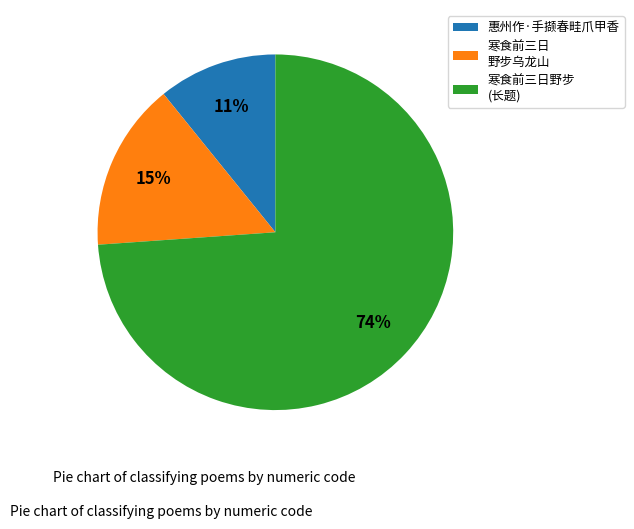

Is it true that 惠州作·手撷春畦爪甲香 is 1% of the pie?

False